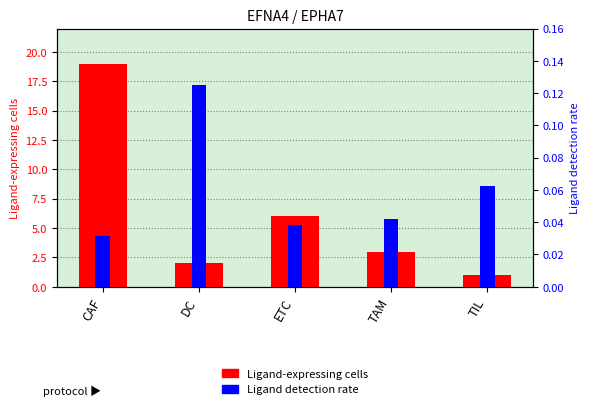

True or false: Ligand detection rate has a value of 0.1 at TIL.

True